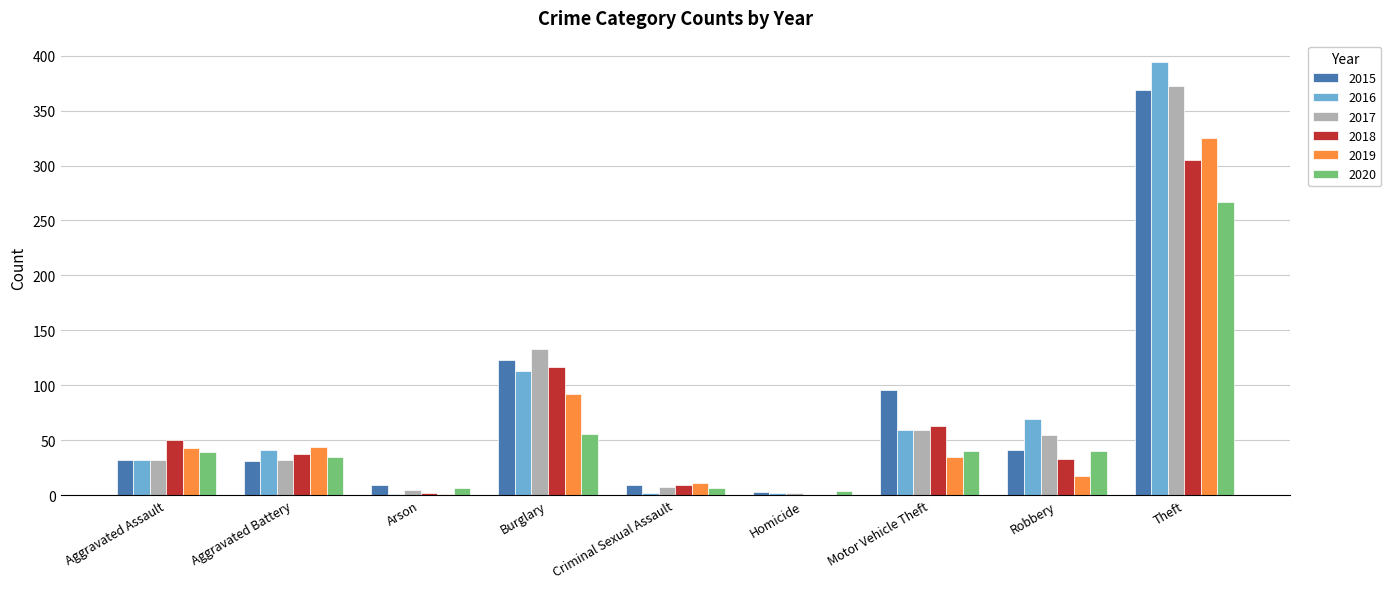

Is it true that 2018 equals -92 at Homicide?

False